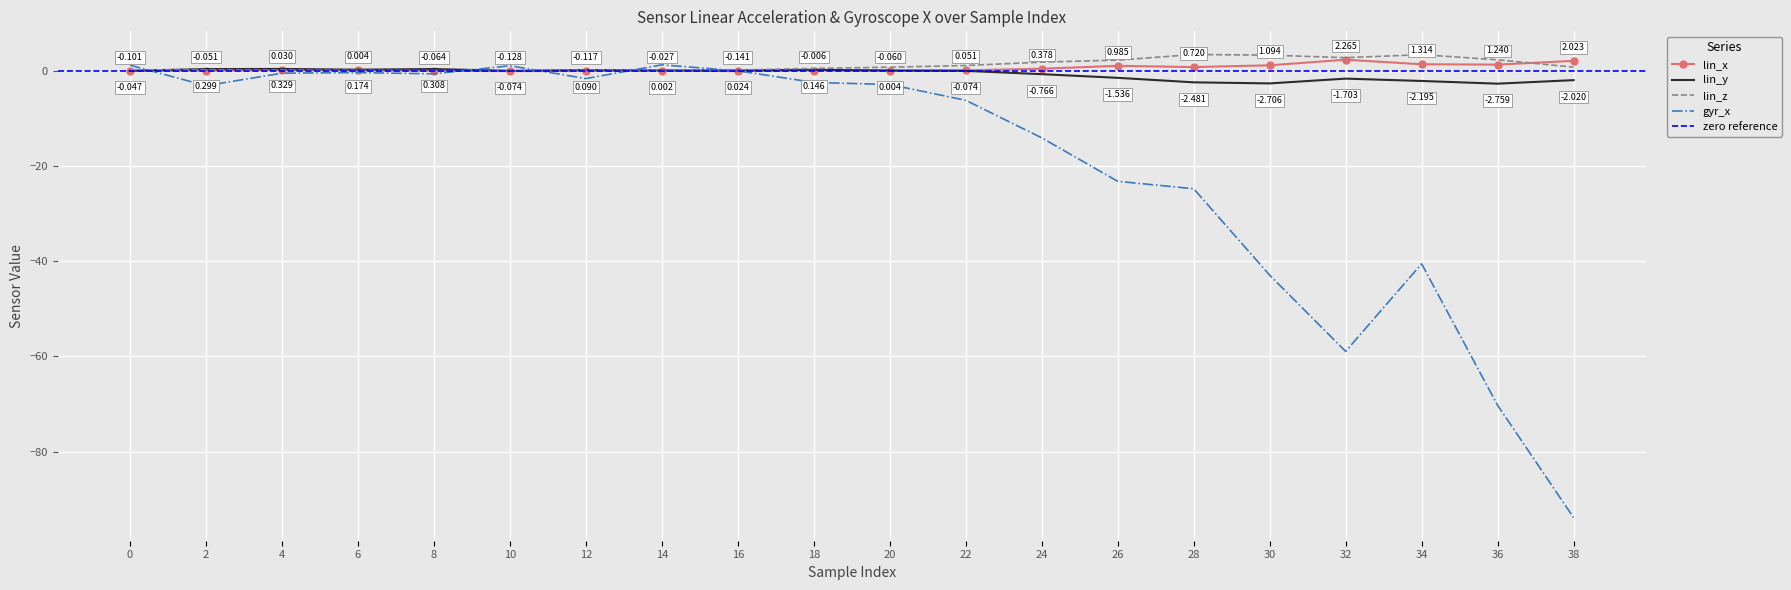

True or false: lin_y has more than 0 interior local peaks.

True